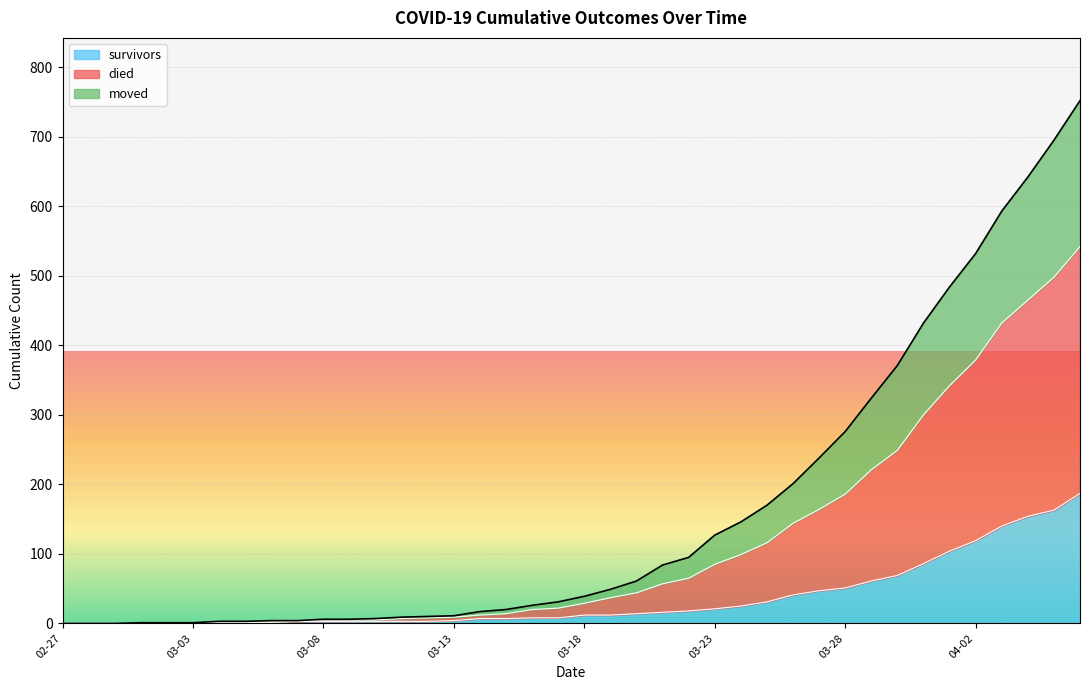

True or false: died and moved cross at least once.

False